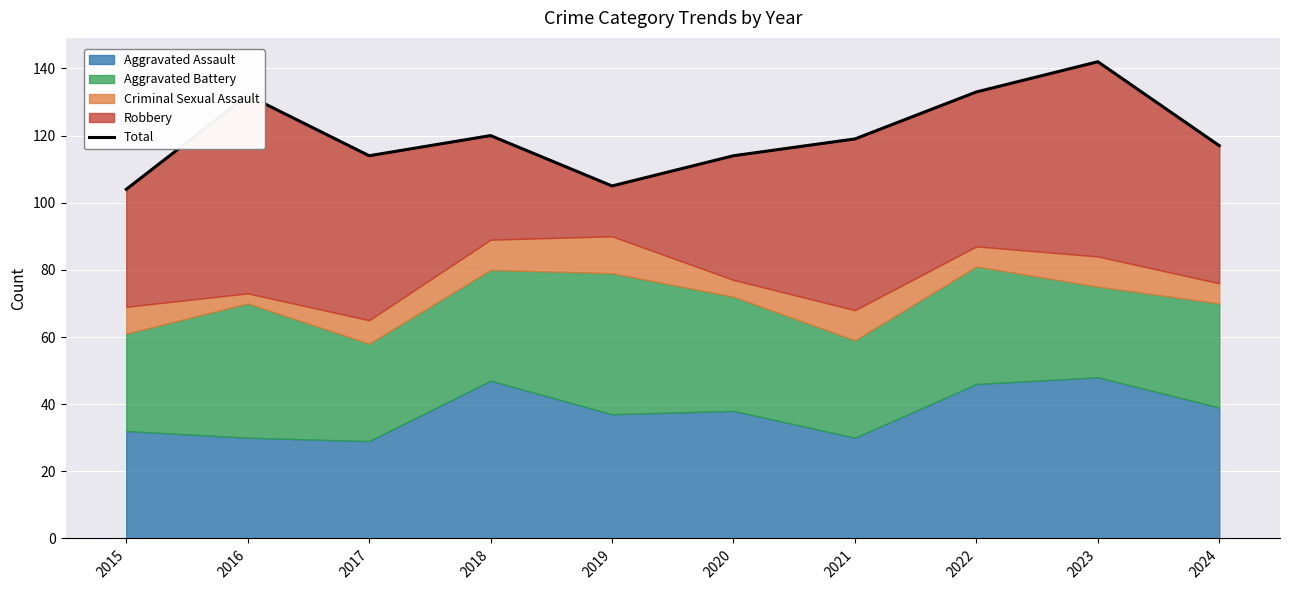

Between 2016 and 2017, which is larger?

2016